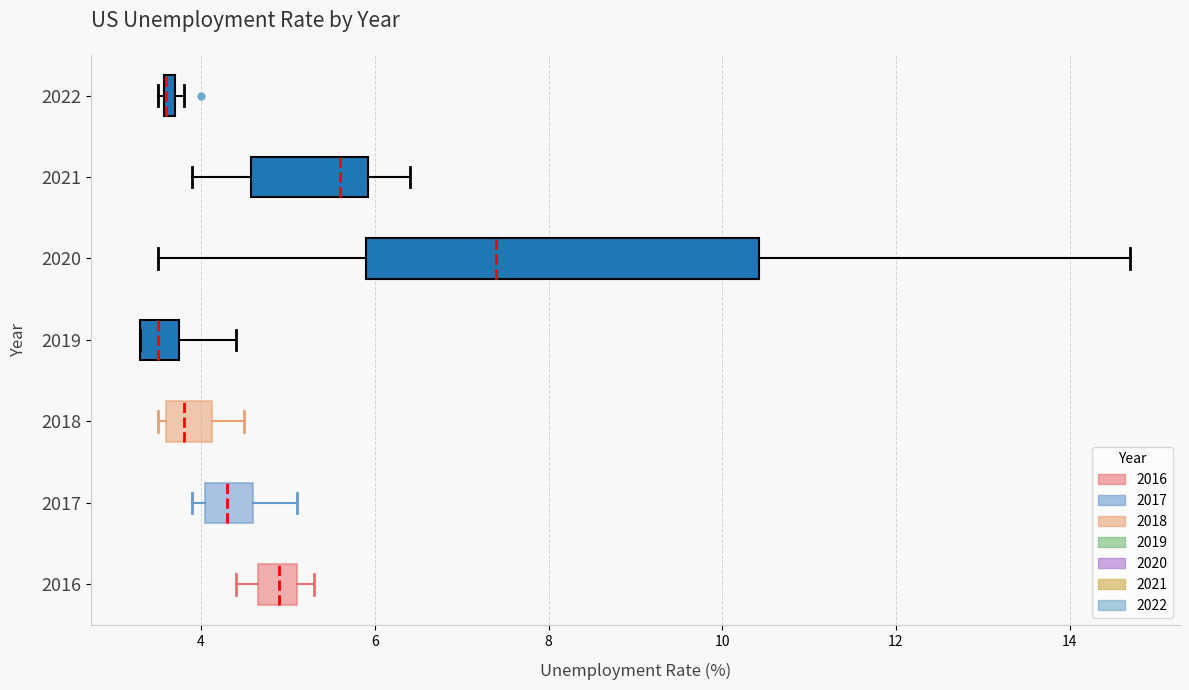

Comparing the boxes themselves (not the whiskers), which one is the widest?

2020